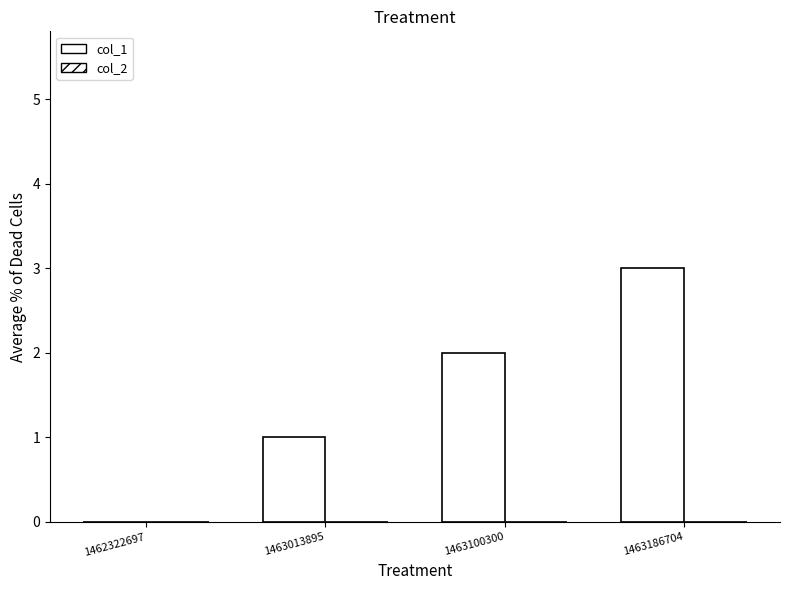

Does the chart contain stacked bars?

No